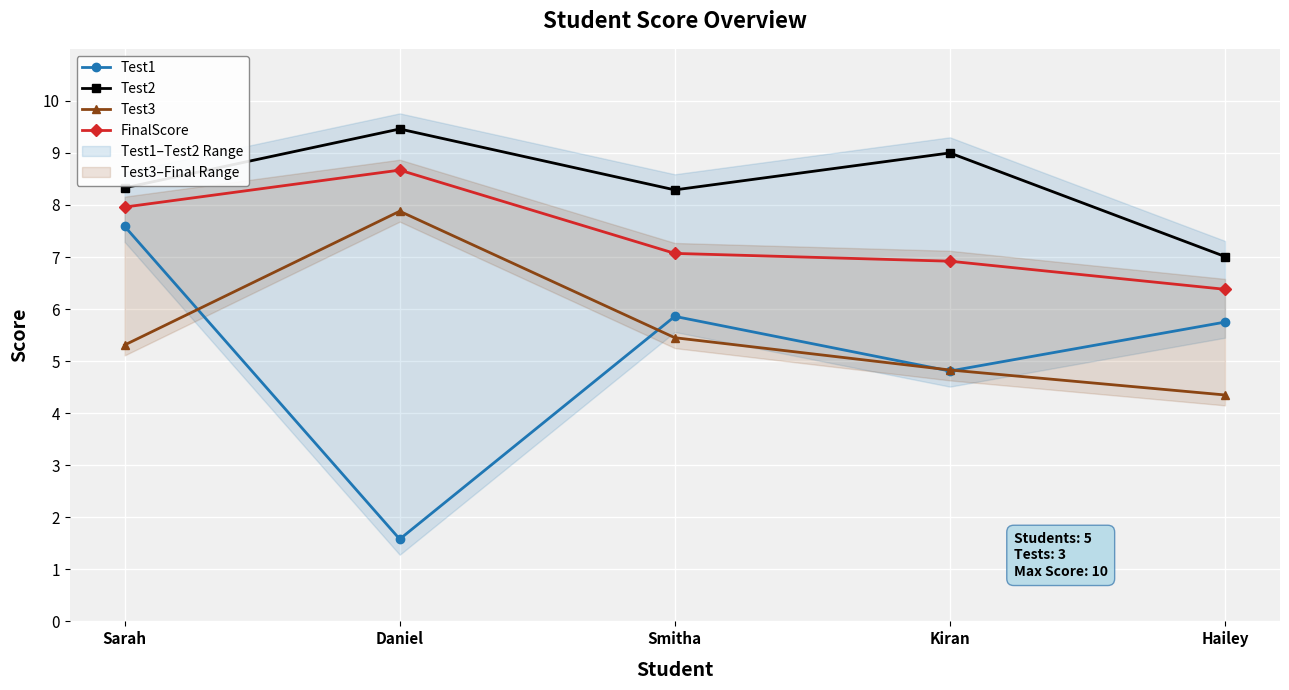

Is it true that Test1 equals 4.8 at Kiran?

True